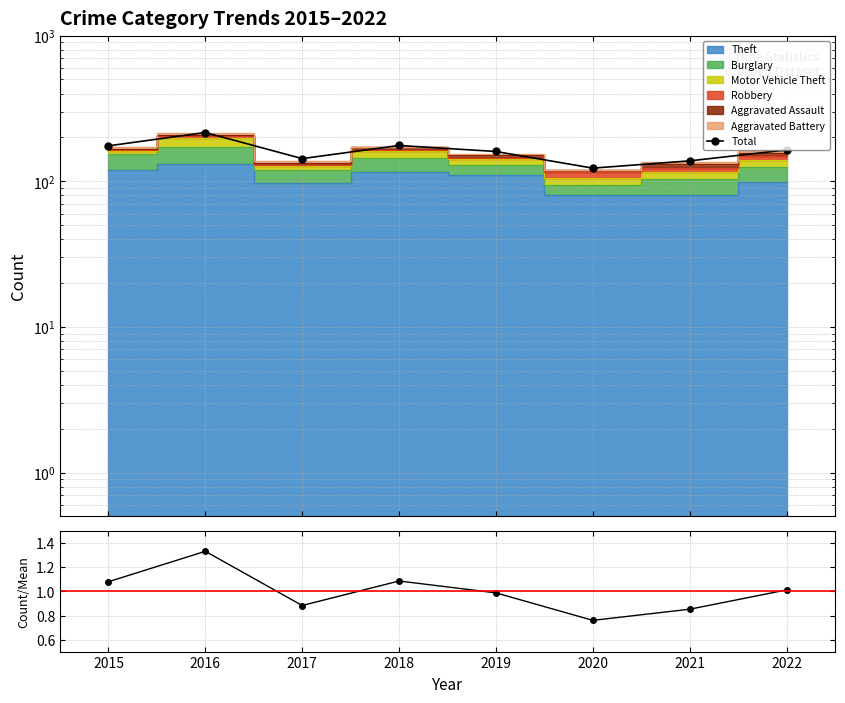

Which category has the lowest value across all series?

2020